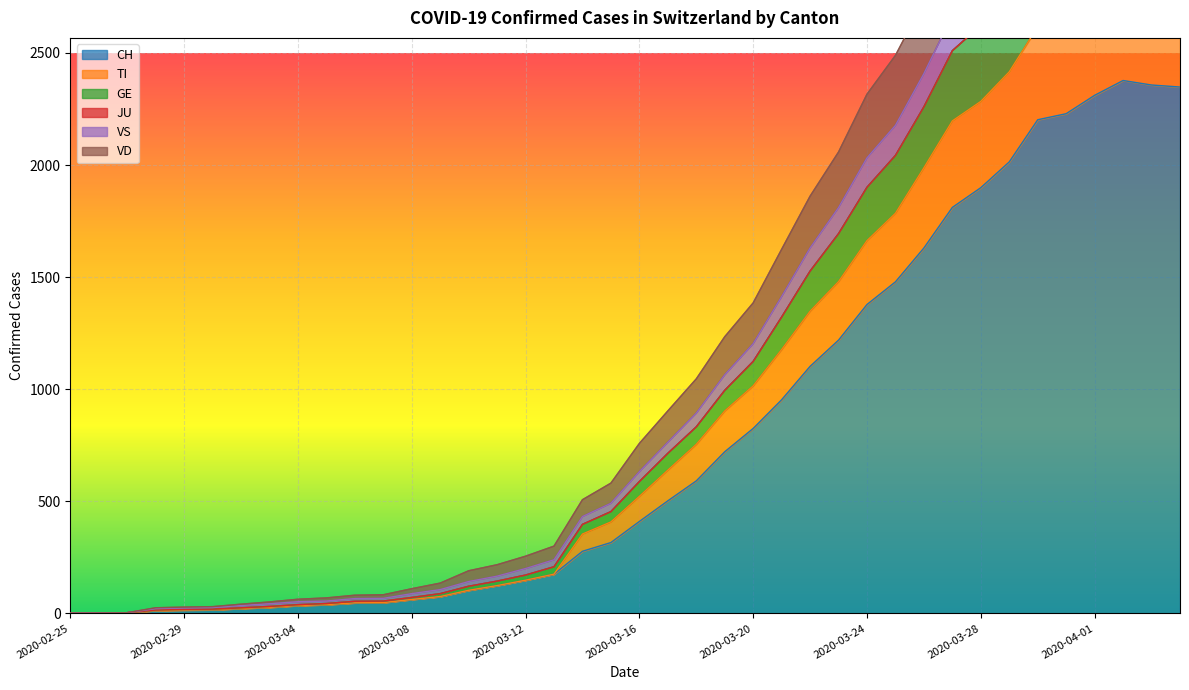

Is the value of GE at 2020-03-17 greater than the value of VS at 2020-03-16?

Yes